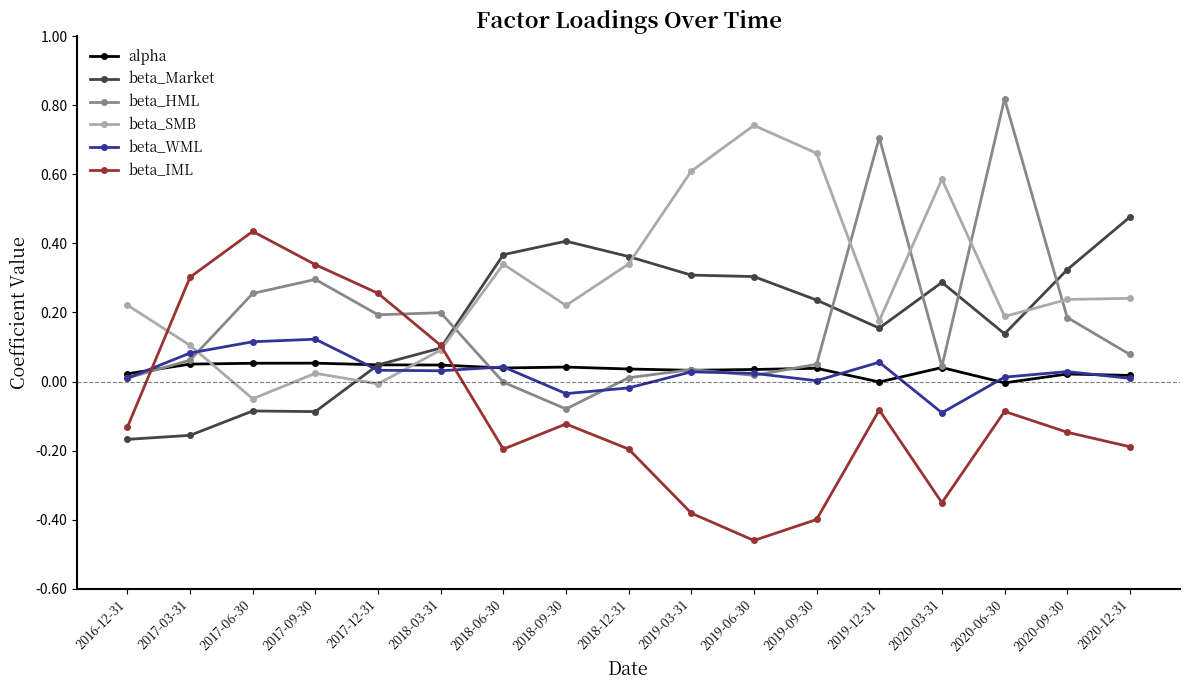

Which series ends up on top after the final intersection of beta_IML and beta_HML?

beta_HML